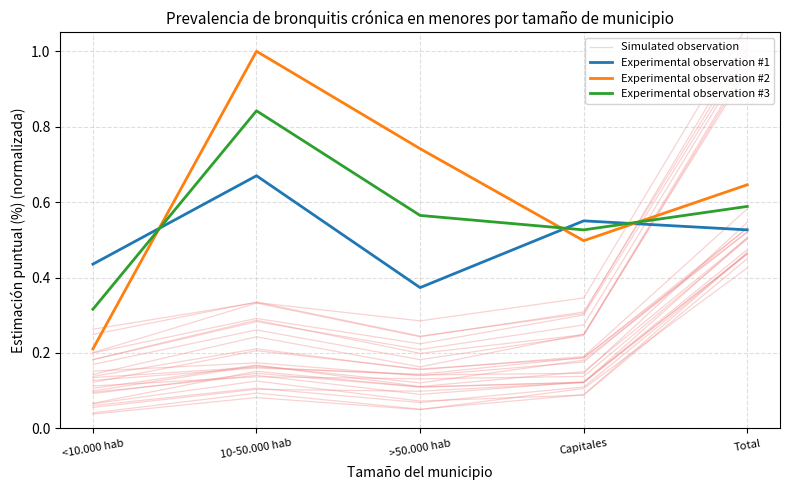

Read the Simulated observation value at Capitales.

0.1